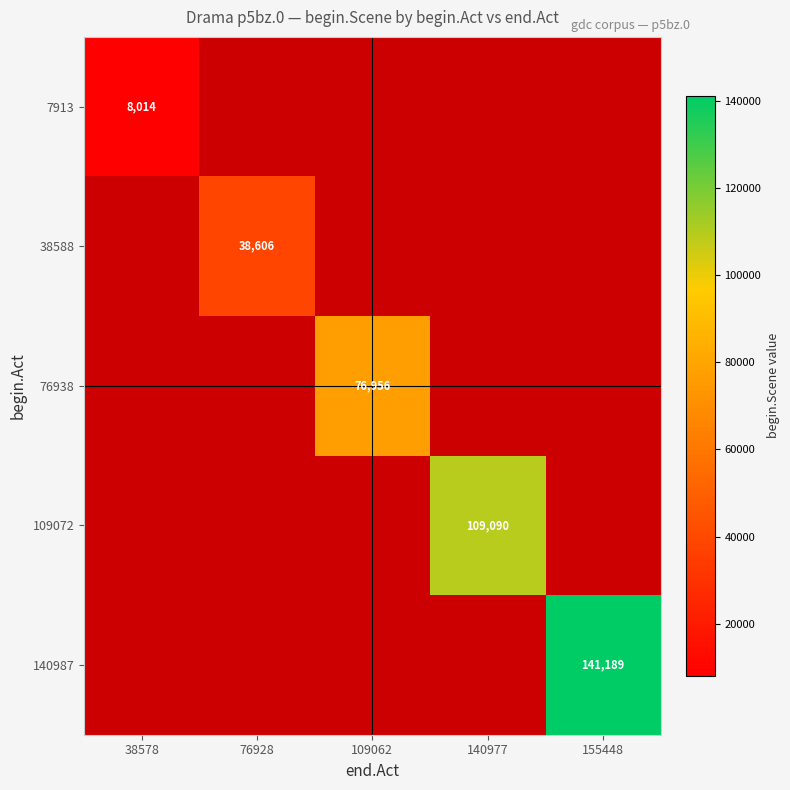

Count the number of categories in the chart.

5